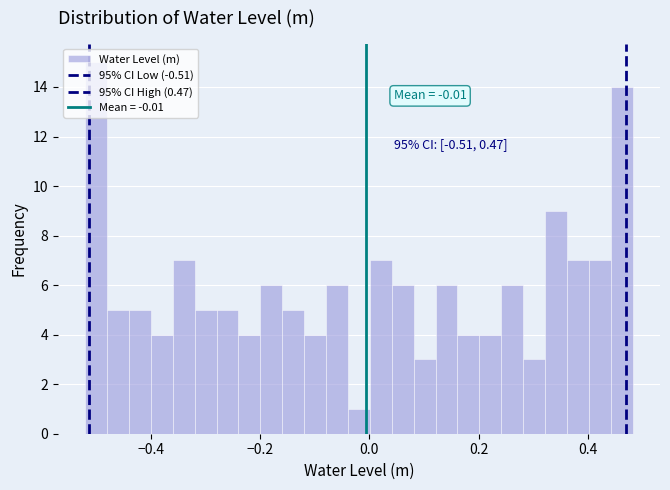

Around what value on the x-axis is the tallest bar? Give the approximate position of its centre, as read against the axis.

-0.50